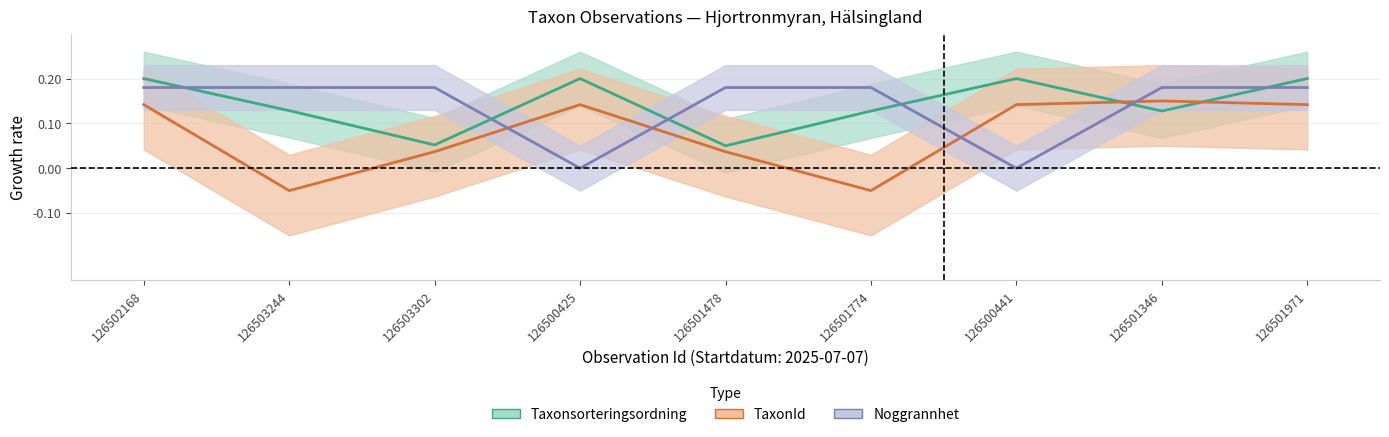

What is the maximum value for Noggrannhet?

0.2